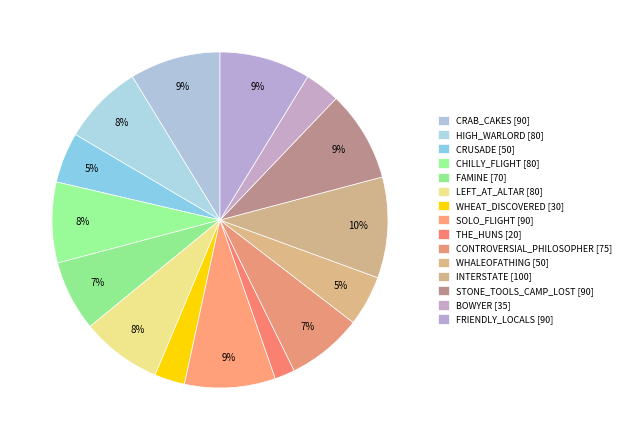

What is the largest slice in the pie chart?

INTERSTATE [100]